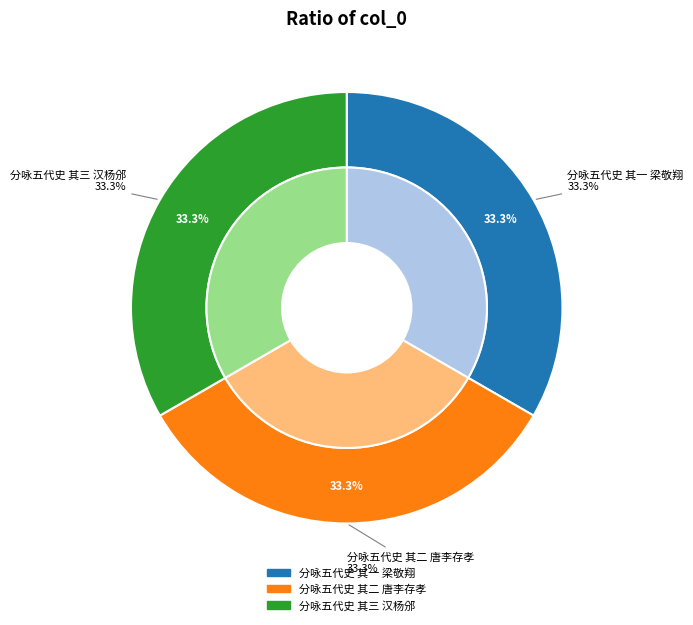

To the nearest percent, what is the average slice percentage?

33%